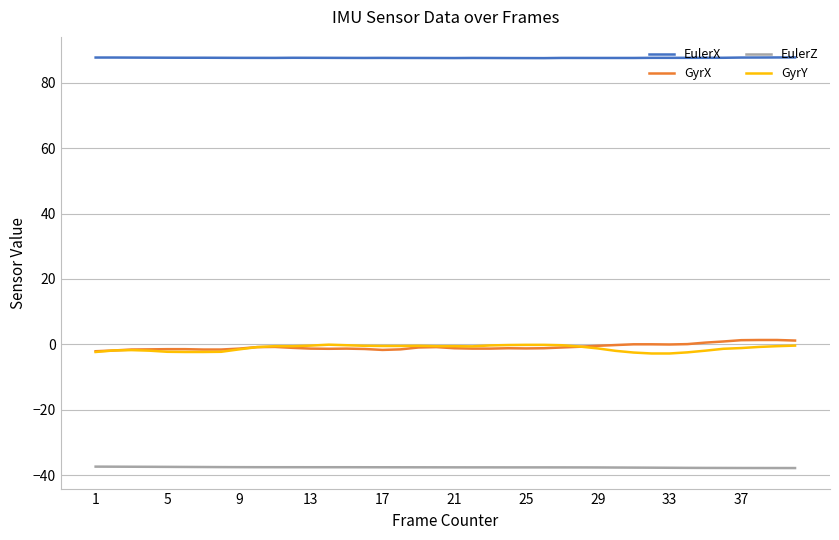

True or false: GyrX and EulerX intersect in this chart.

False